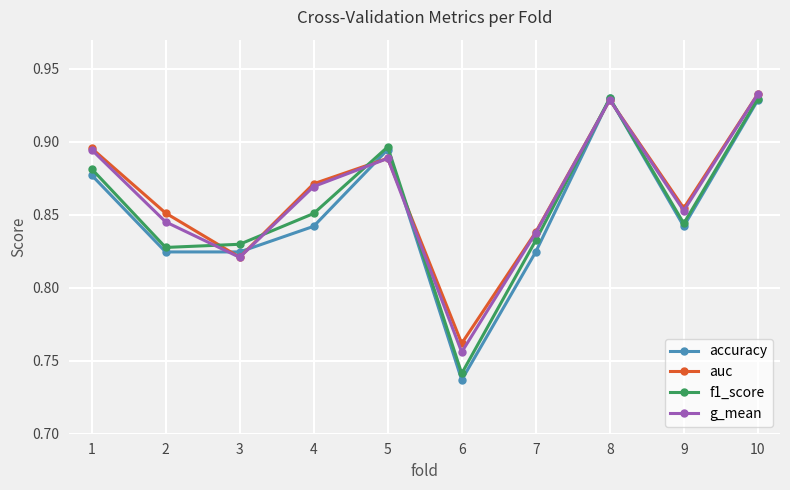

Where is the first local minimum for auc?

3